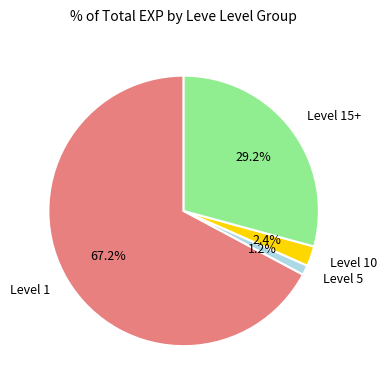

Is there any slice that represents more than half of the pie?

Yes